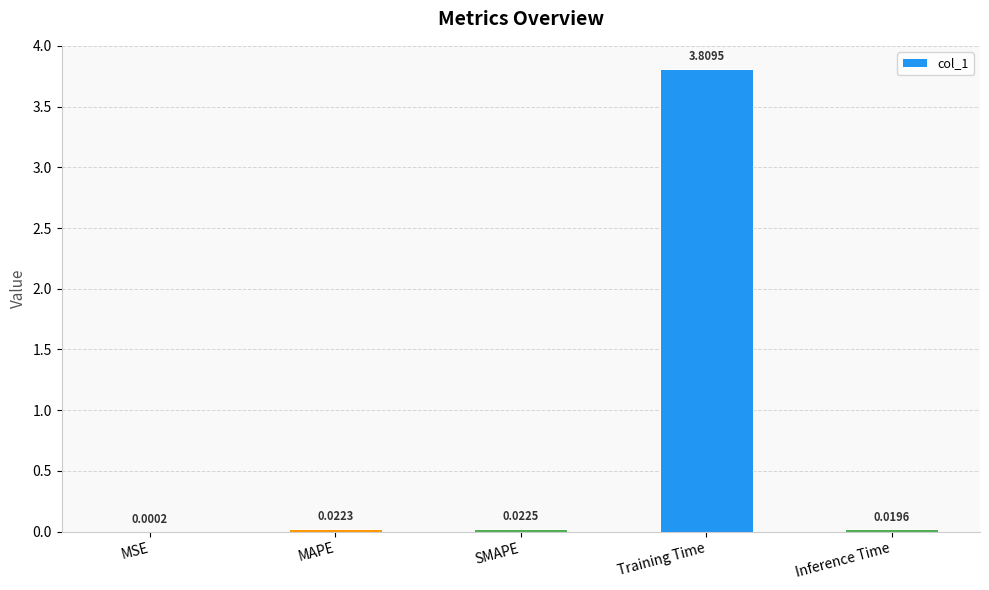

What is the sum of all values?

3.9